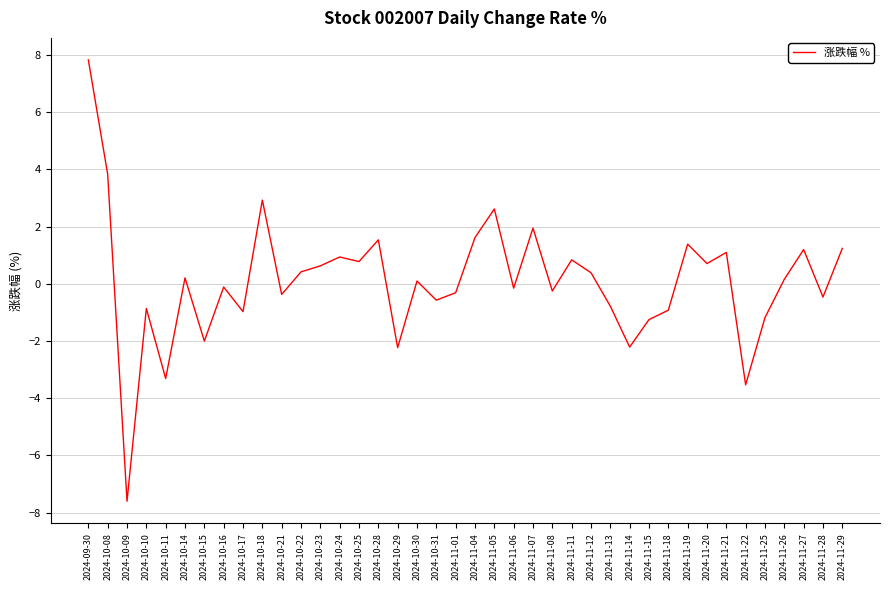

The value at 2024-11-11 is 0.8. True or false?

True